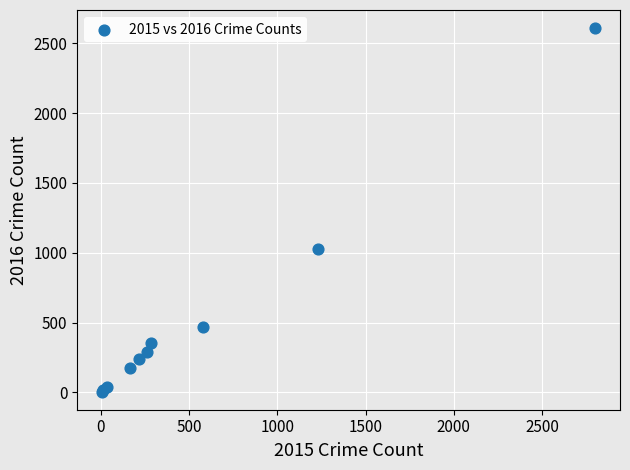

What Y value in the scatter plot is closest to 1307?

1024